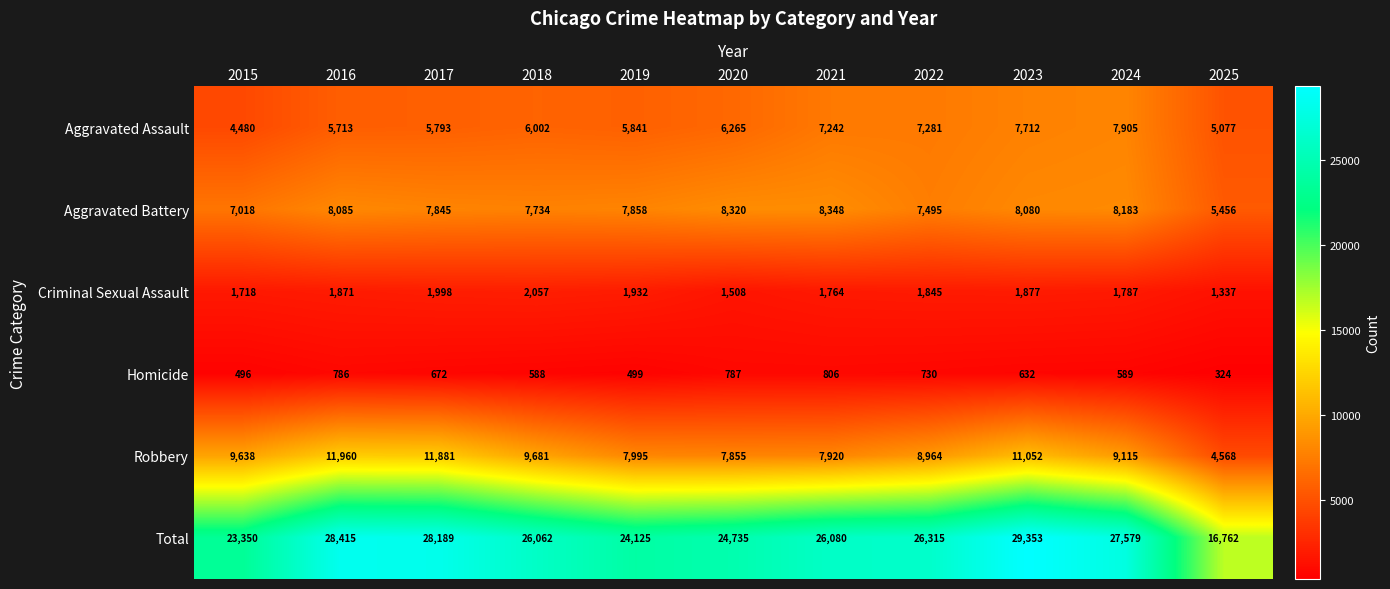

True or false: Aggravated Battery has a value of 8080 at 2023.

True